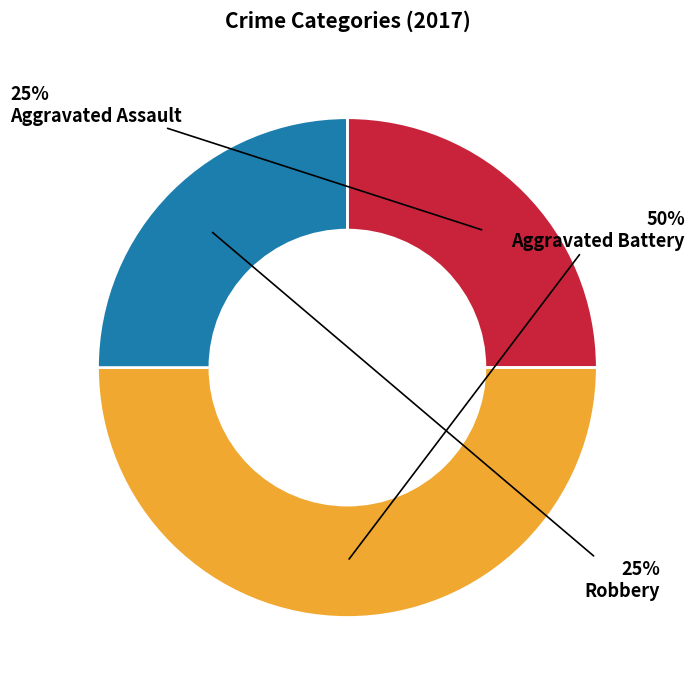

To the nearest percent, what portion does Robbery represent?

25%